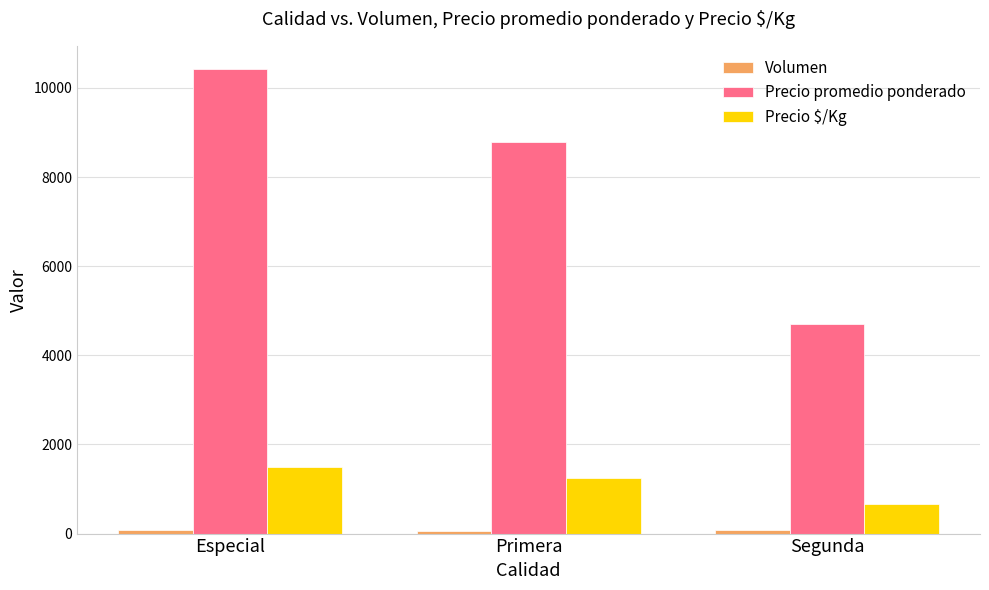

What is the average value of the Precio promedio ponderado series?

7969